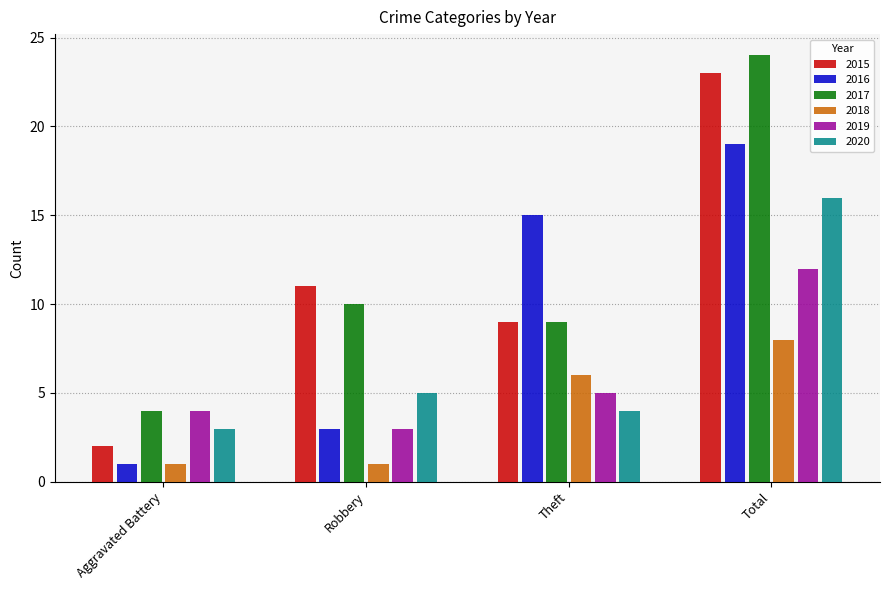

True or false: 2020 has a value of 7 at Theft.

False